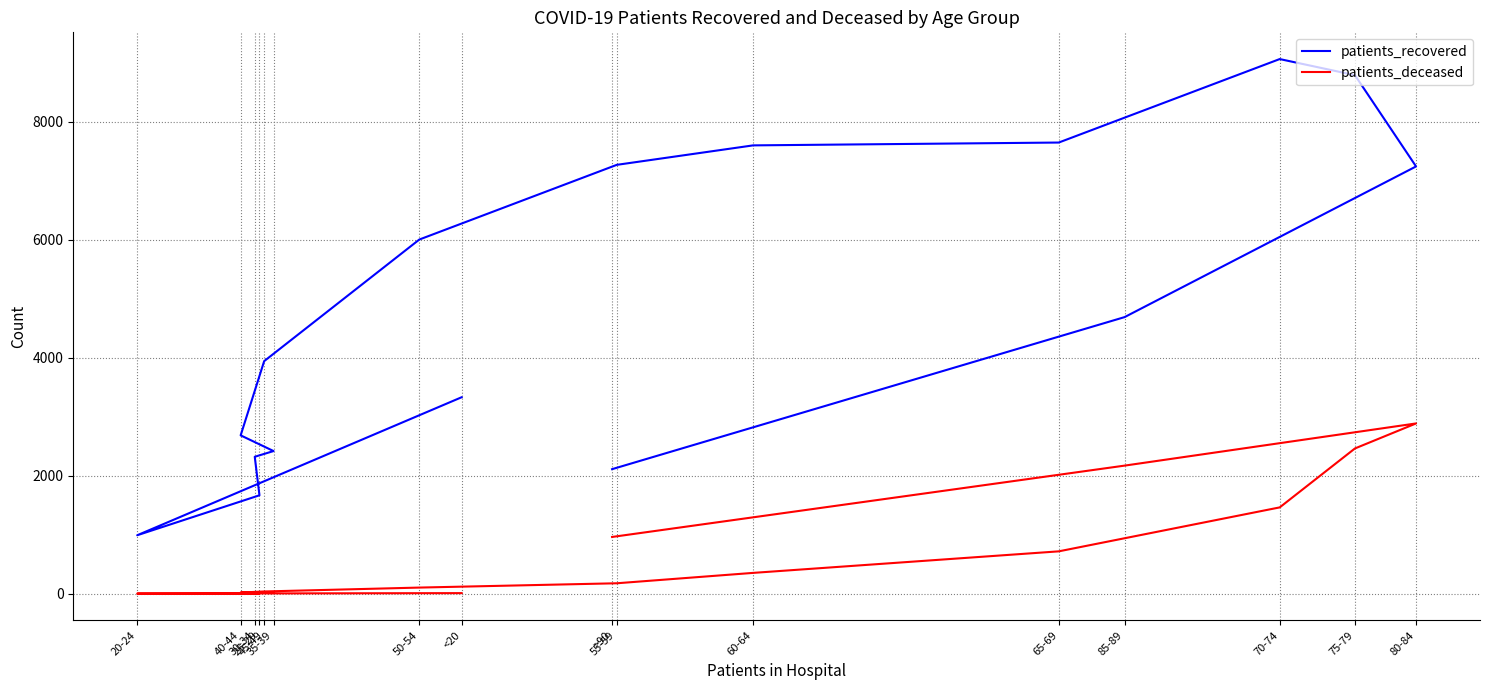

What is the difference between the maximum and second lowest values in the patients_deceased series?

2884